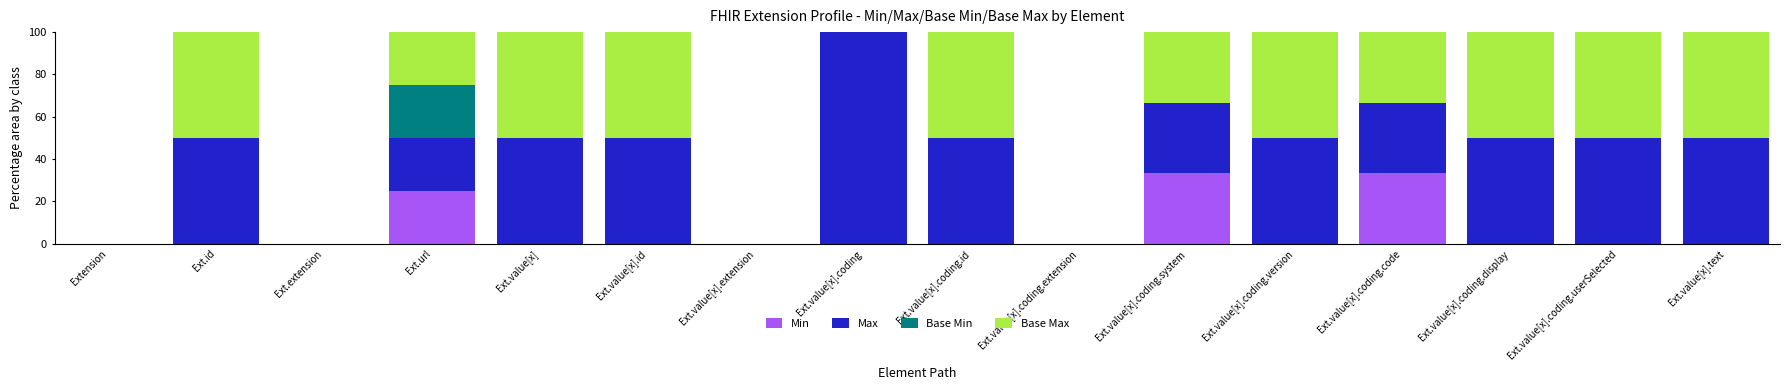

What is the total value across all series at Ext.value[x].coding.code?

100.0